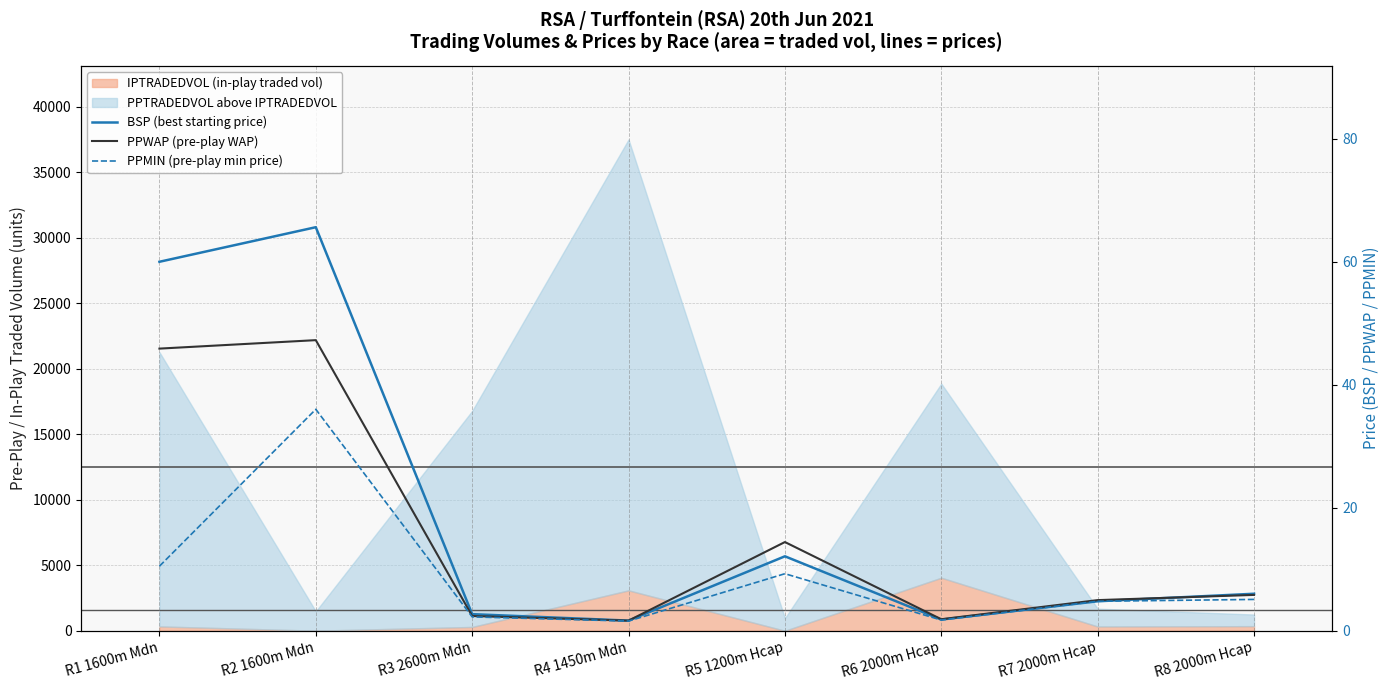

Is it true that PPMIN (pre-play min price) equals 5.1 at R8 2000m Hcap?

True